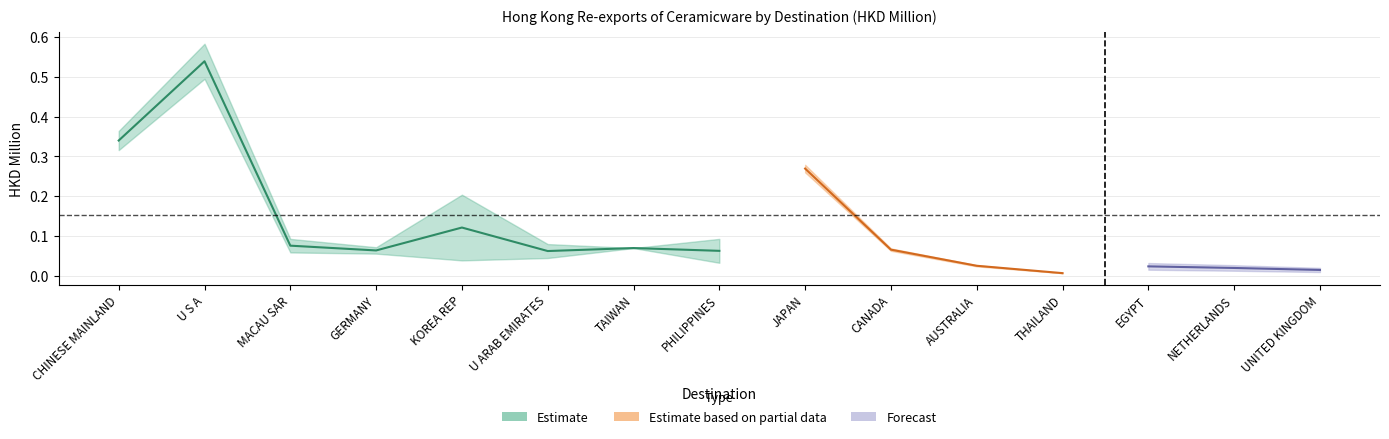

What is the label of the 4th point from the left?

GERMANY